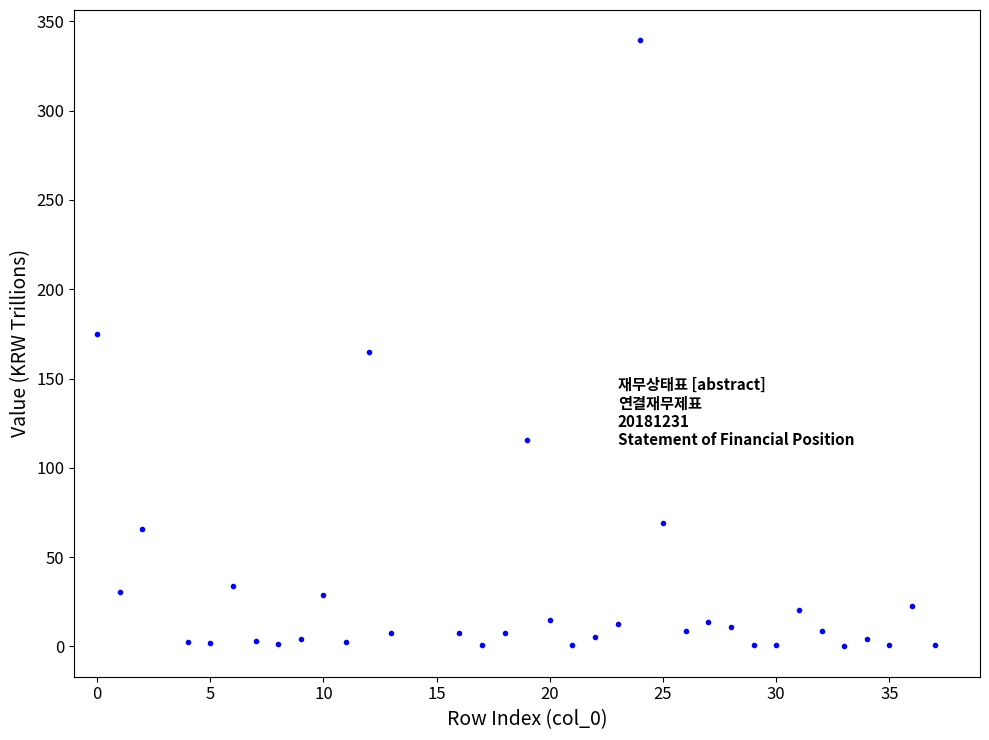

What is the range of X values (max minus min)?

37.0